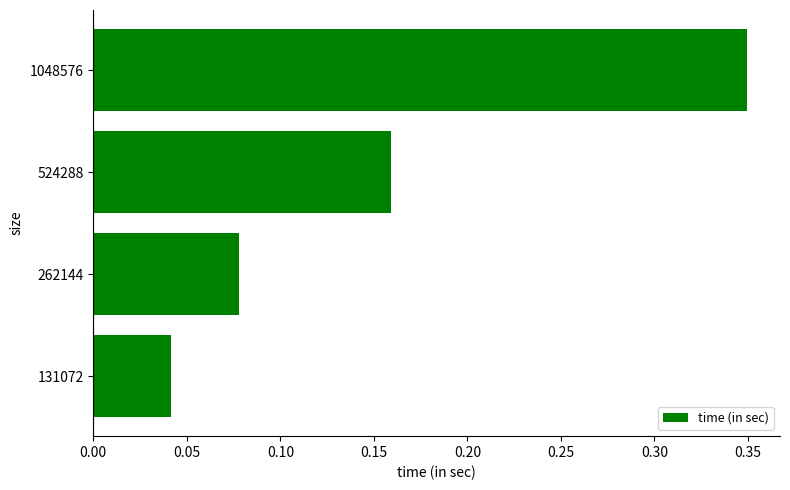

Are the bars grouped side by side (vs. stacked)?

No